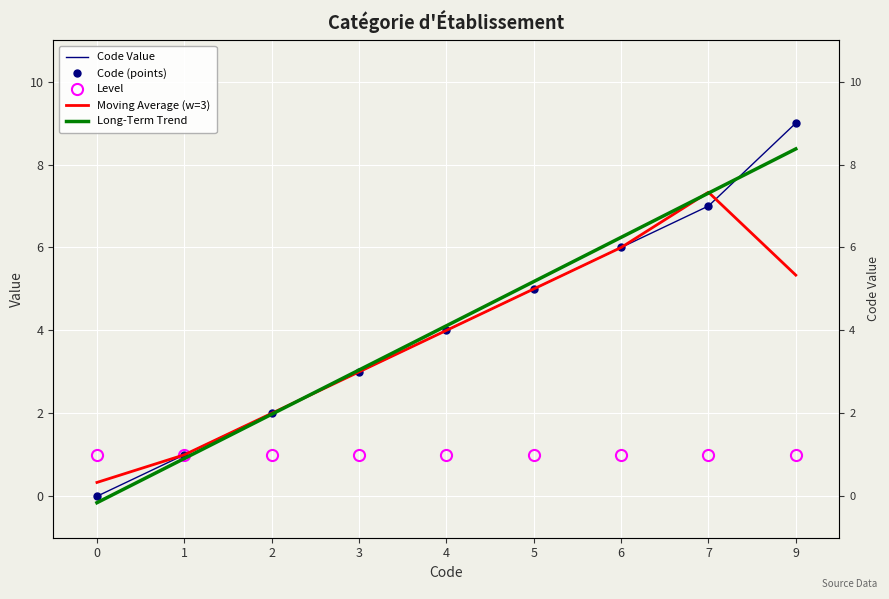

The value of Moving Average (w=3) at 6 is 9.2. True or false?

False